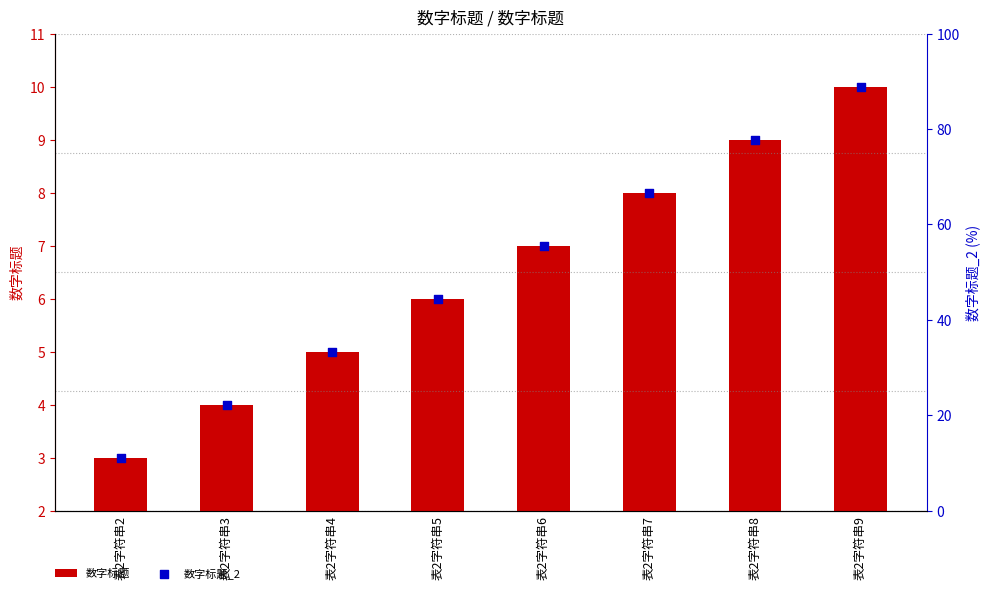

At which category is the sum across all series the highest?

表2字符串9